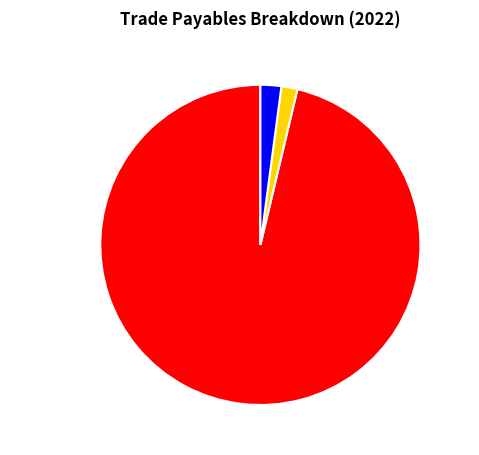

Which slice represents more than half of the pie?

Trade payables related parties